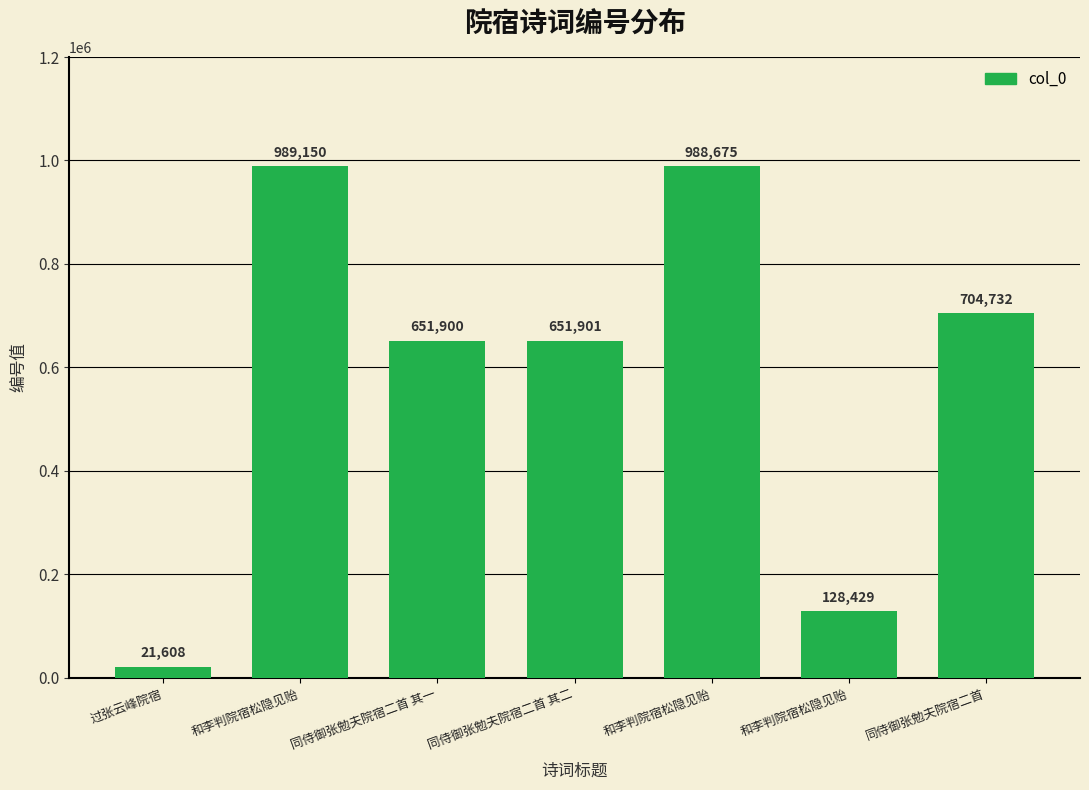

At which label does the data first exceed 651901?

和李判院宿松隐见贻